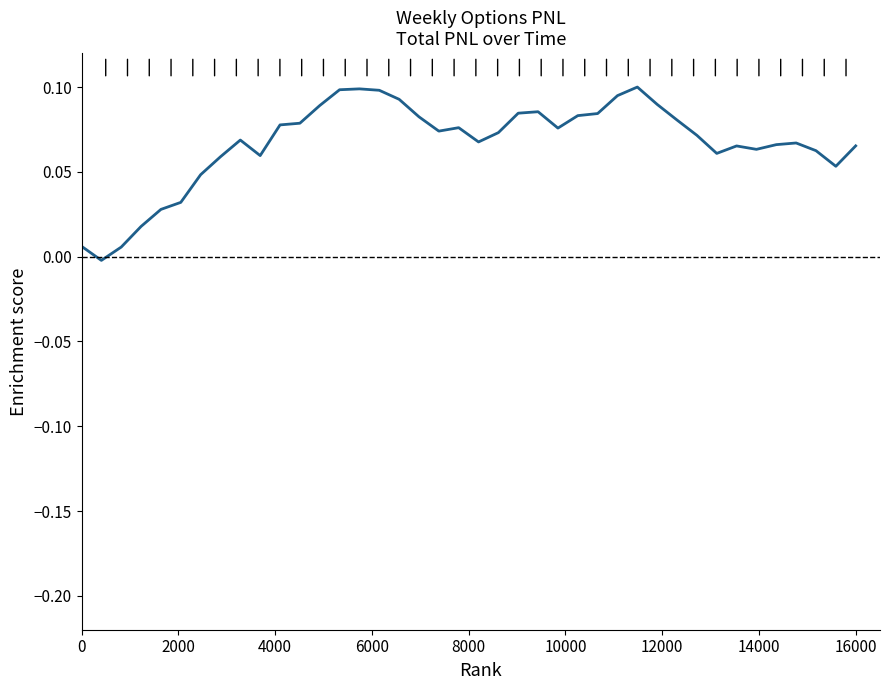

What is the value of the 33rd point from the left?

0.1